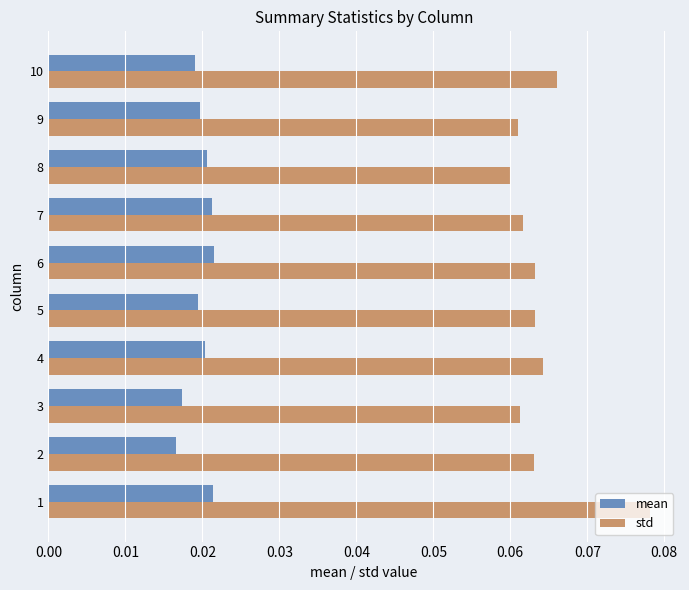

The std series shows 0.0 at 6. True or false?

False